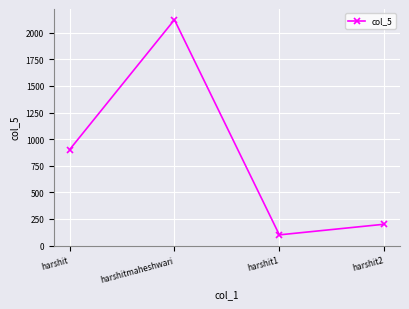

What is the difference between the values at harshit2 and harshit?

700